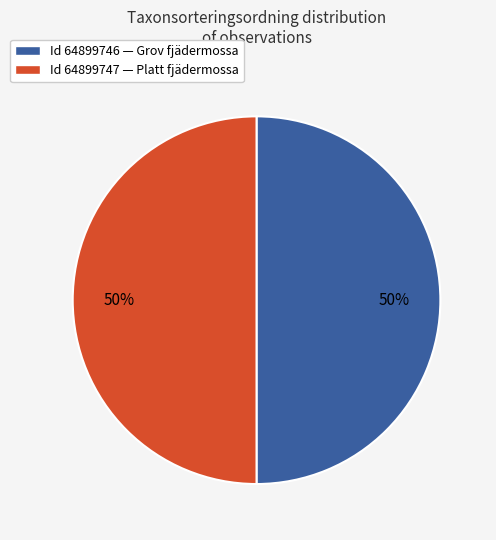

Approximately how many times larger is the value at Id 64899746 — Grov fjädermossa compared to Id 64899747 — Platt fjädermossa?

1.0